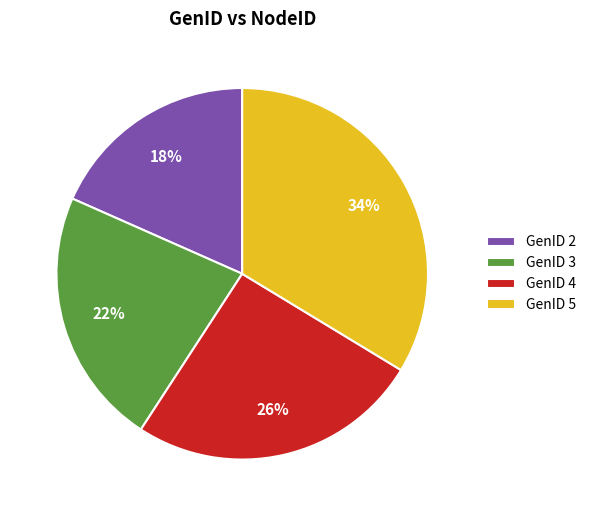

Which category has the smallest portion of the pie?

GenID 2